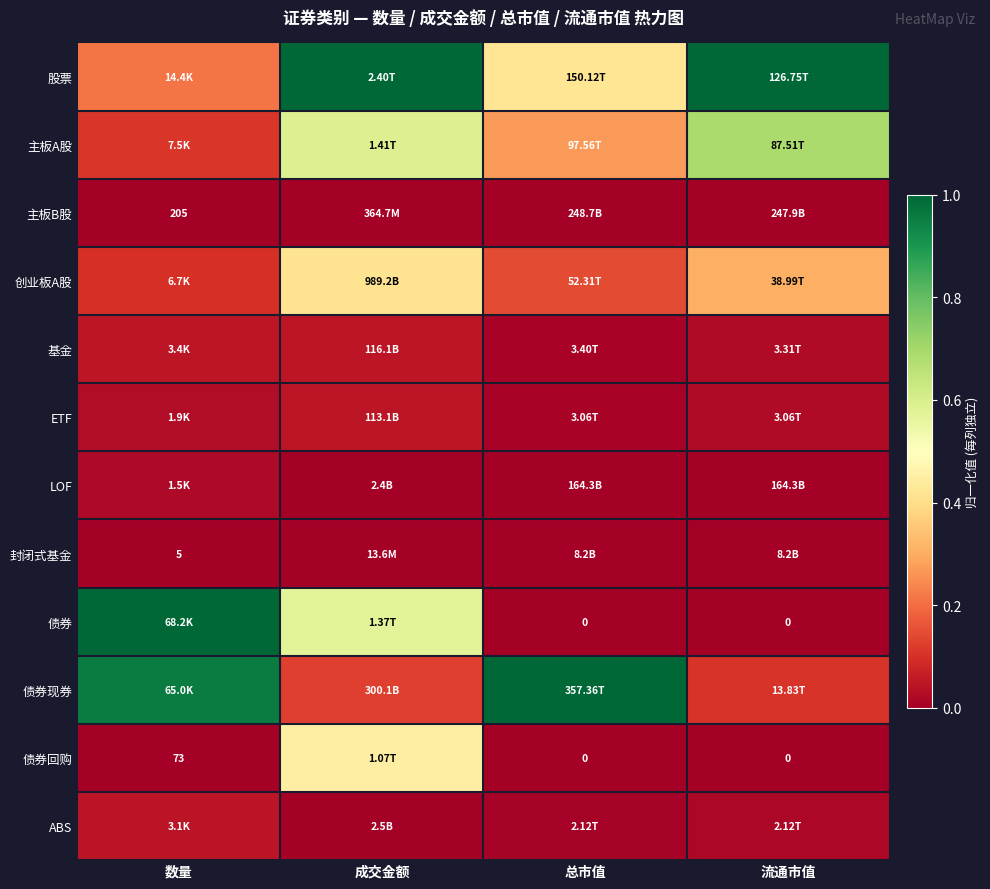

True or false: 主板B股 has a value of 0.0 at 流通市值.

False